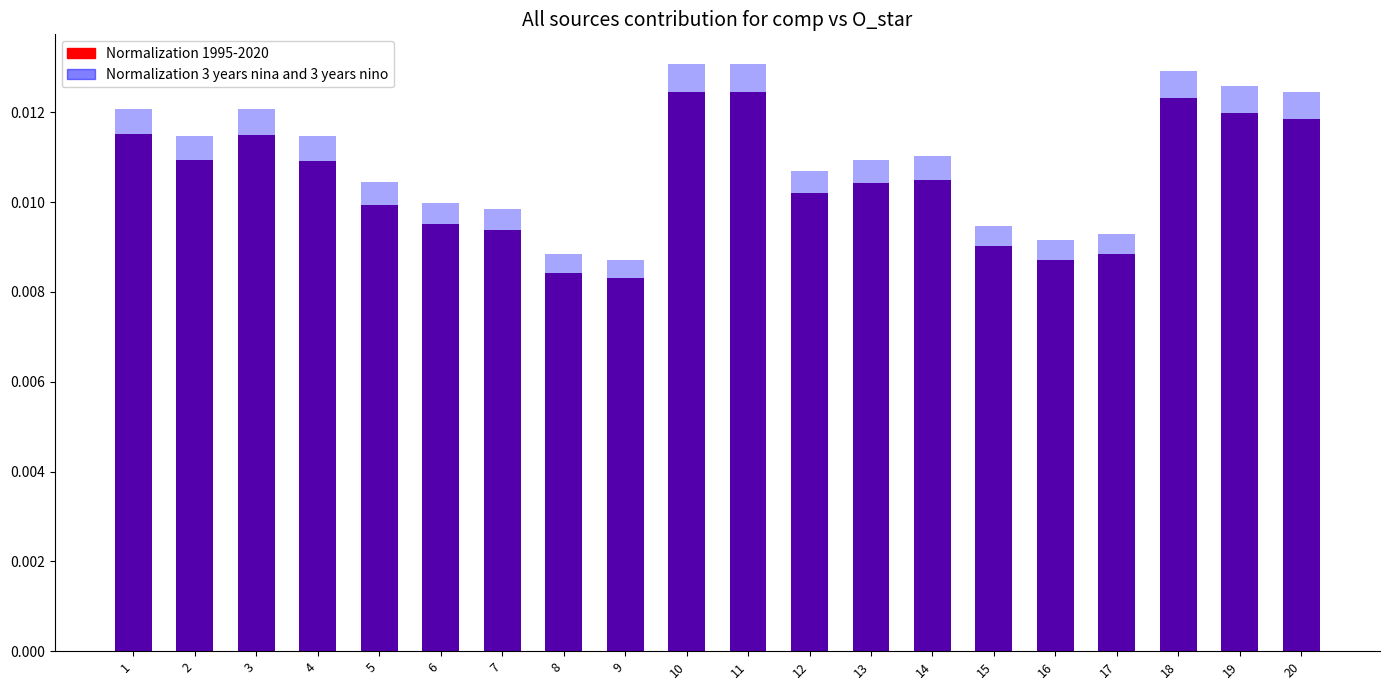

The value of Normalization 1995-2020 at 1 is 0.0. True or false?

False